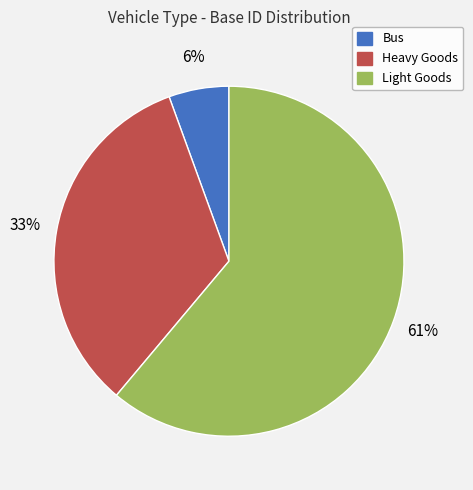

Which category accounts for the majority?

Light Goods